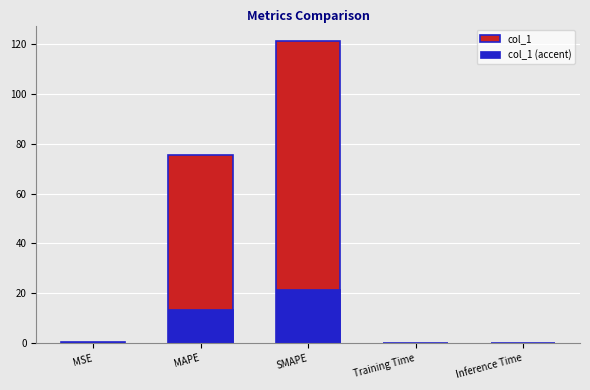

What position from the right is MSE?

5